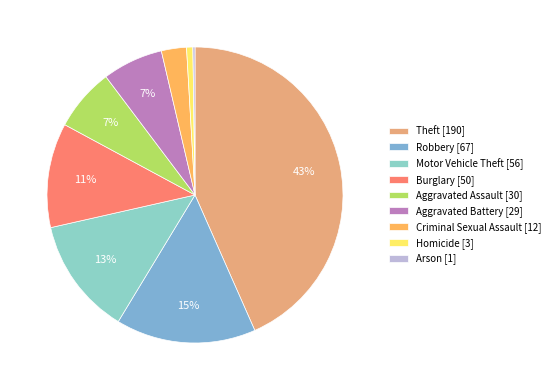

To the nearest percent, what is the difference between the largest and smallest slice percentages?

43%